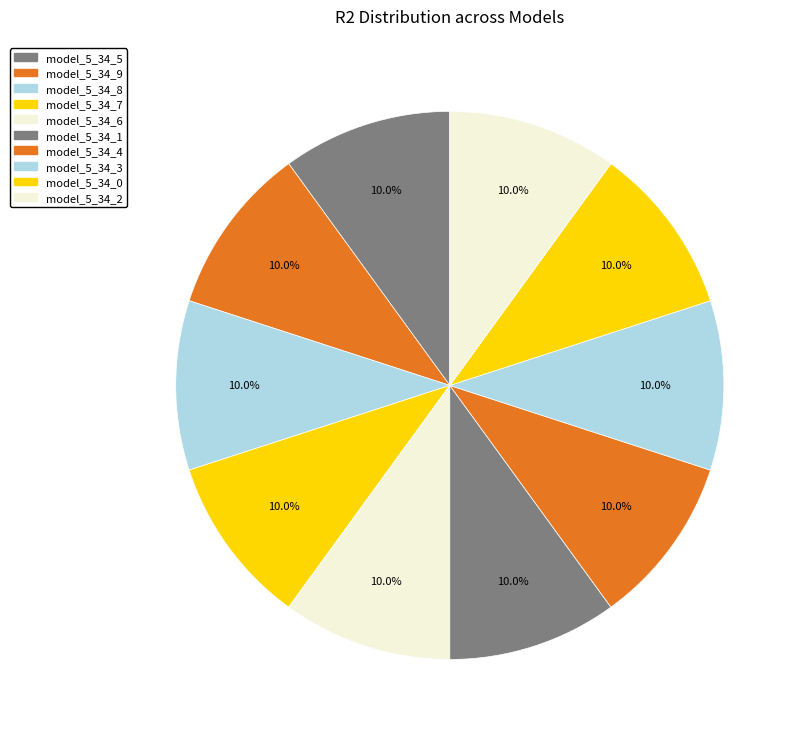

To the nearest percent, what portion does model_5_34_0 represent?

10%